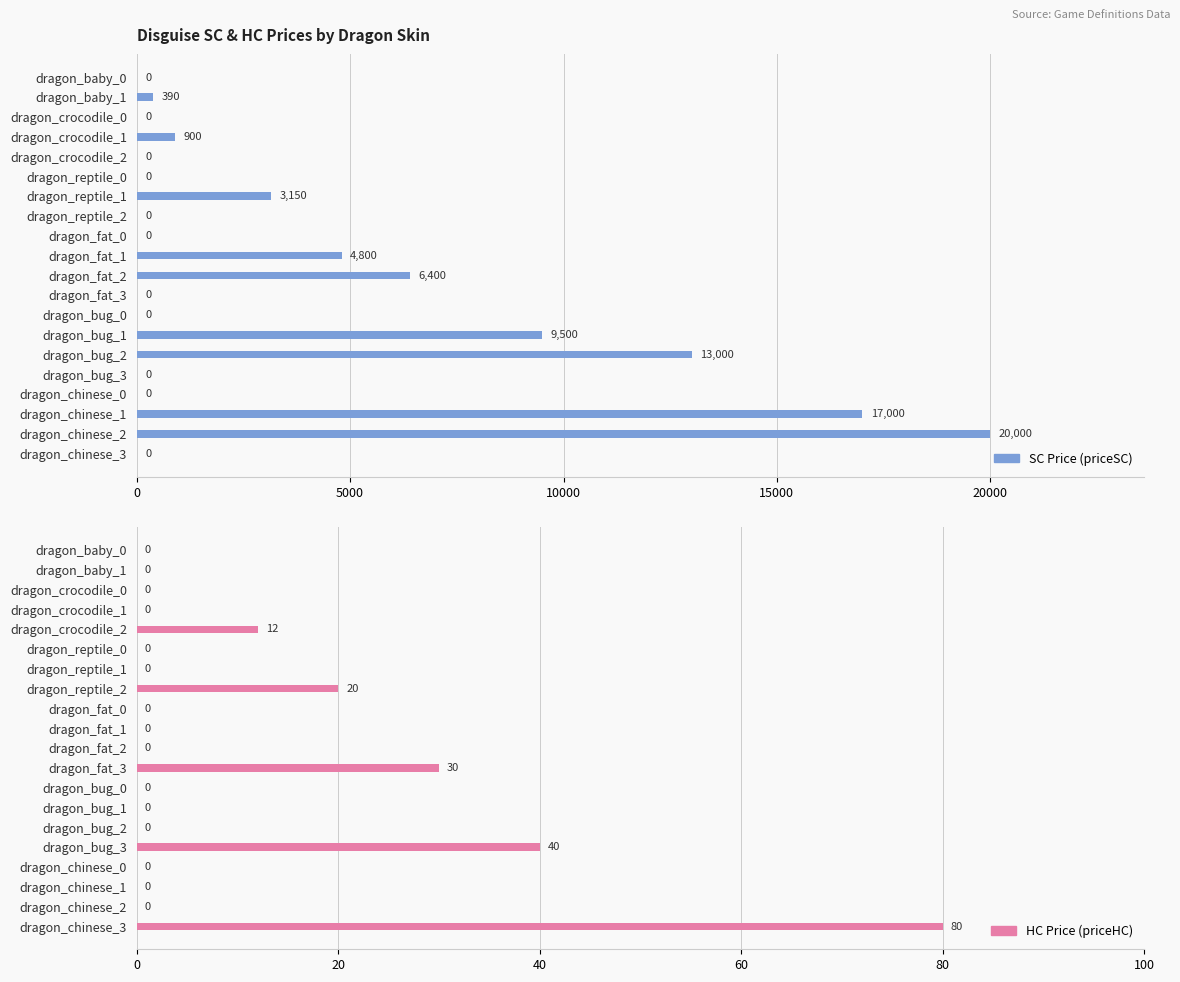

How many bars are there in total?

40